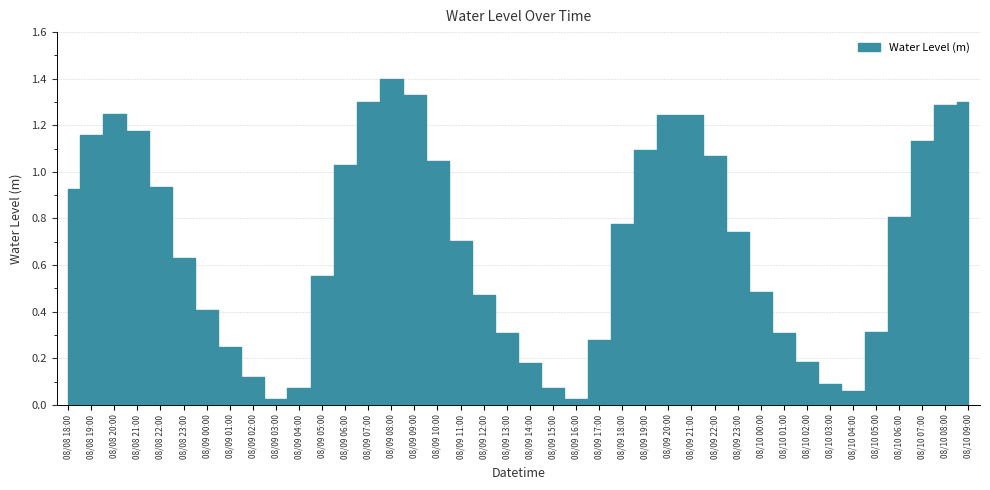

How many points are lower than both their immediate neighbors (excluding endpoints)?

3